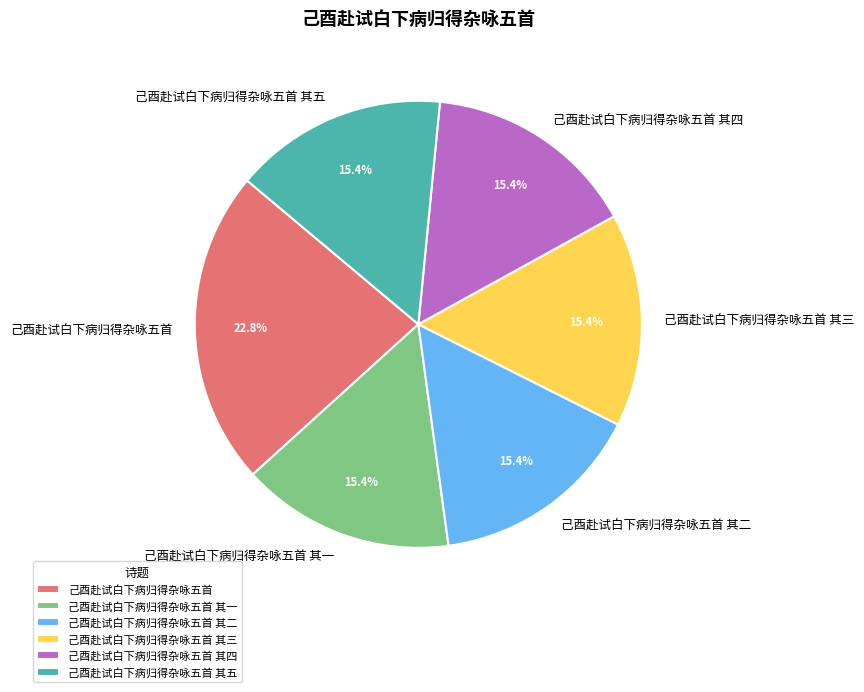

What percentage is the 己酉赴试白下病归得杂咏五首 其二 slice, to the nearest percent?

15%